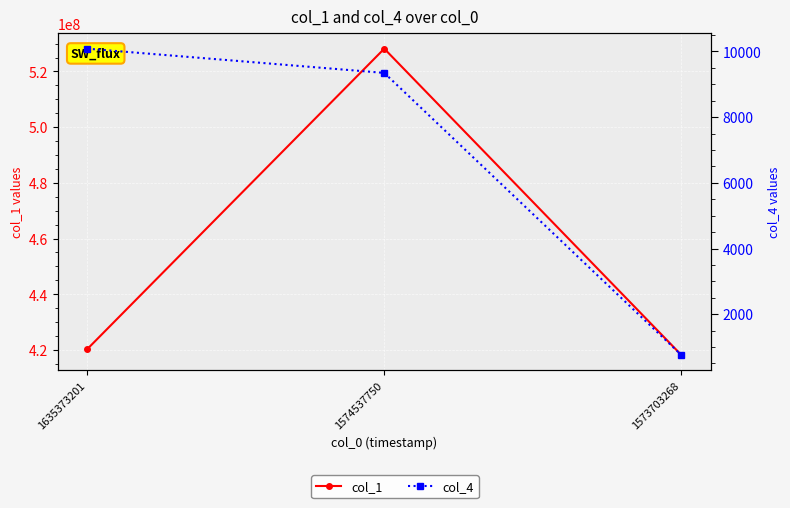

Which series has the largest range (max minus min)?

col_1